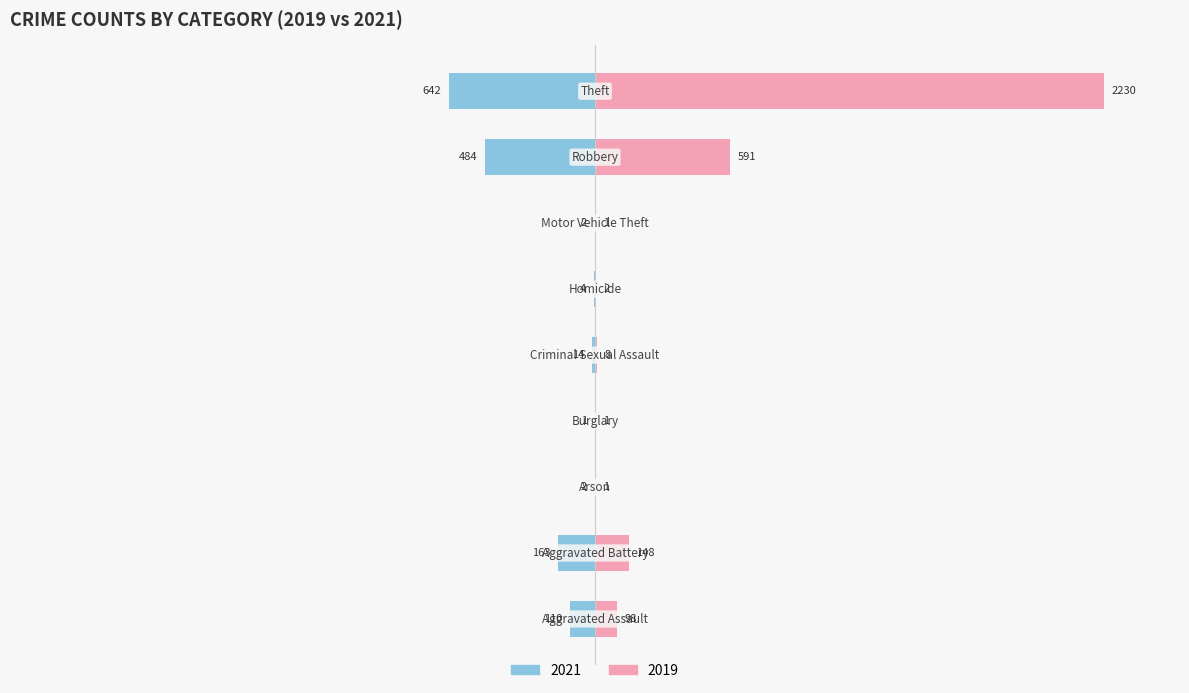

List the series in order of their overall mean, highest first.

2019, 2021